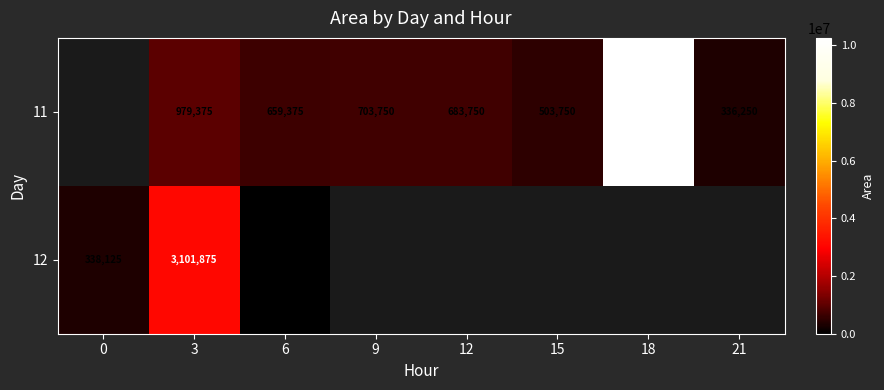

True or false: 11 has a value of 921776 at 6.

False